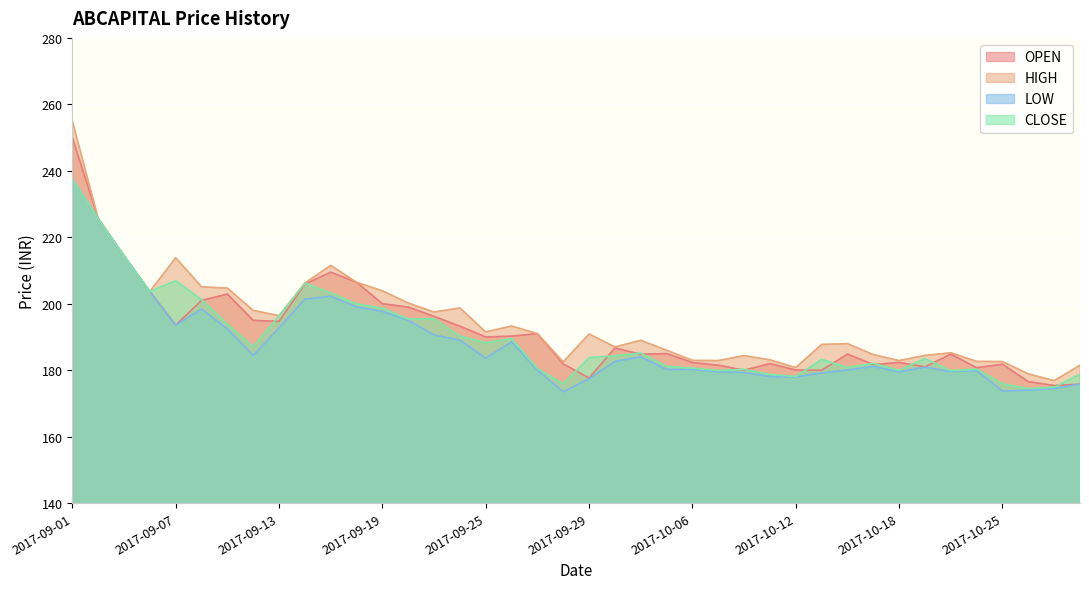

What is the label of the 21st point from the right?

2017-09-28